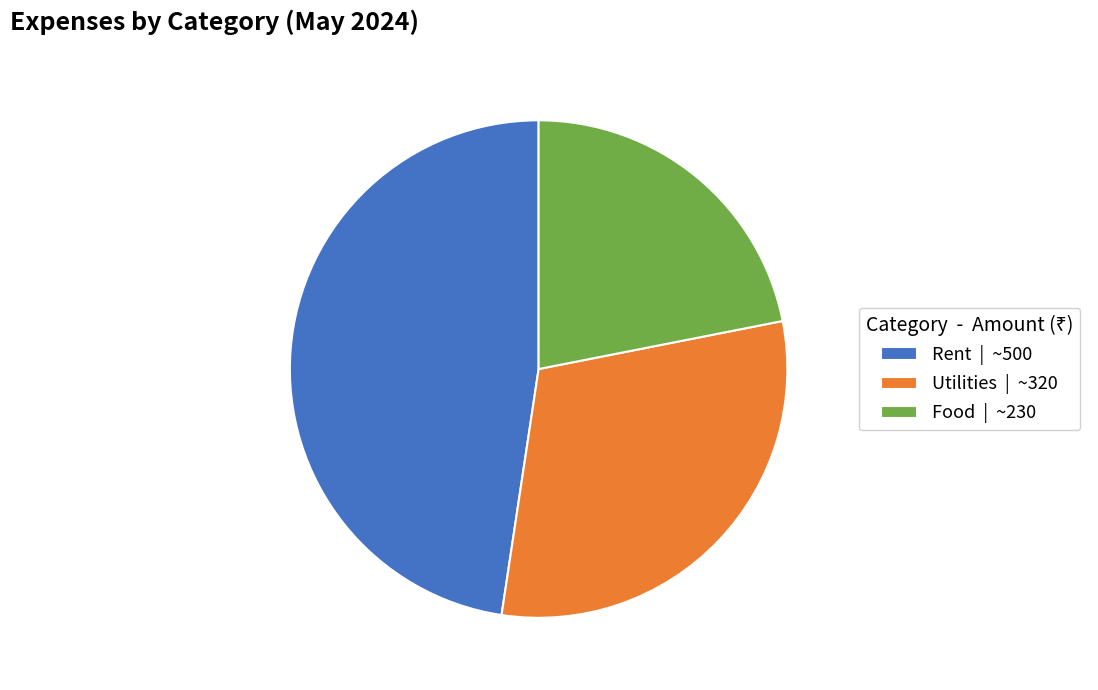

Is it true that Utilities | ~320 is 17% of the pie?

False